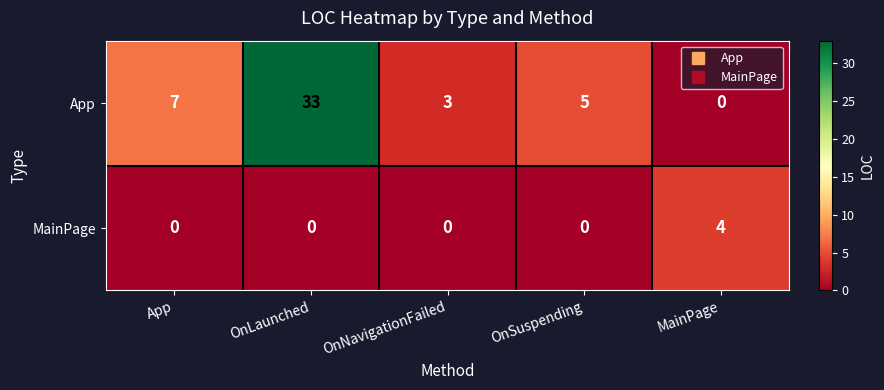

What is the spread (max minus min) of values at OnNavigationFailed?

3